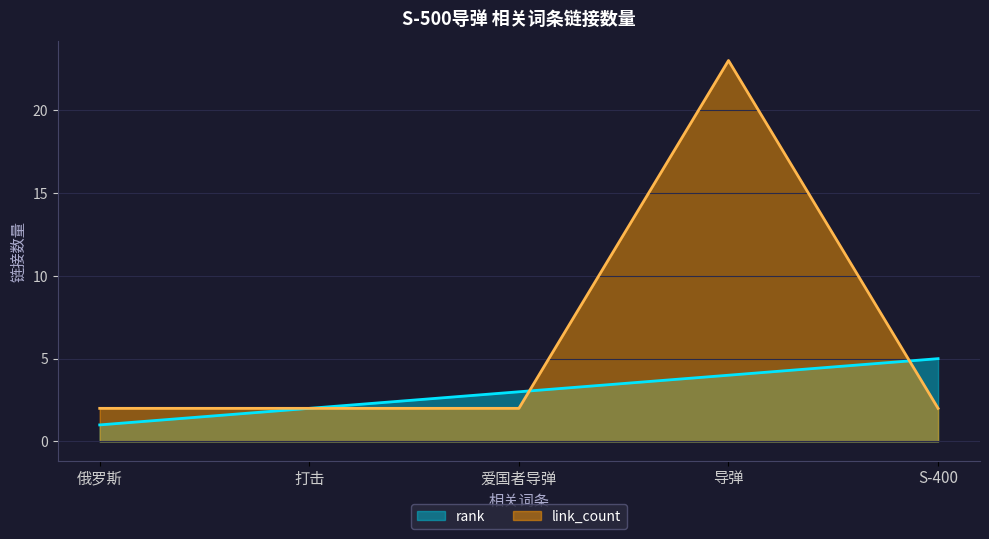

Is it true that rank equals 2 at 打击?

True